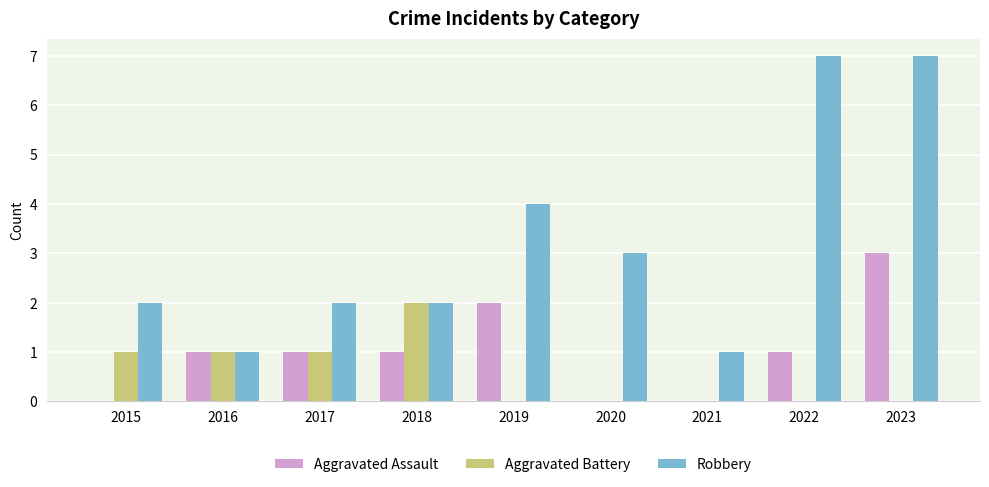

Are the bars grouped side by side (vs. stacked)?

Yes